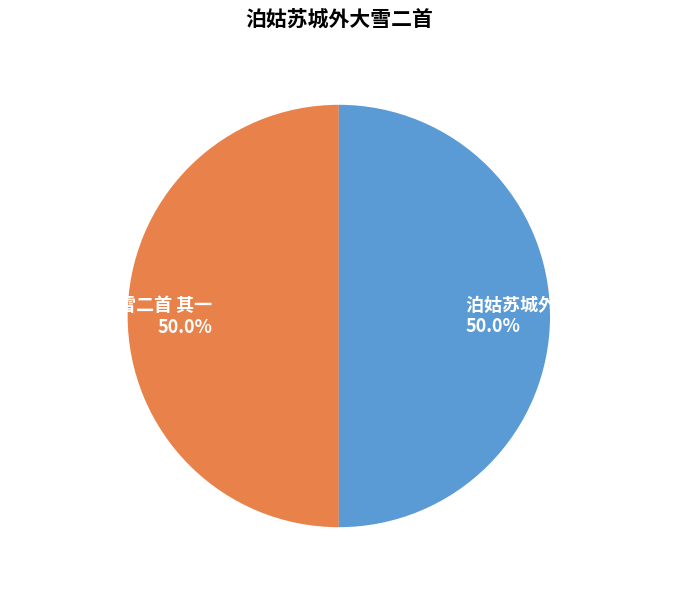

Is it true that 泊姑苏城外大雪二首 其二 is 39% of the pie?

False